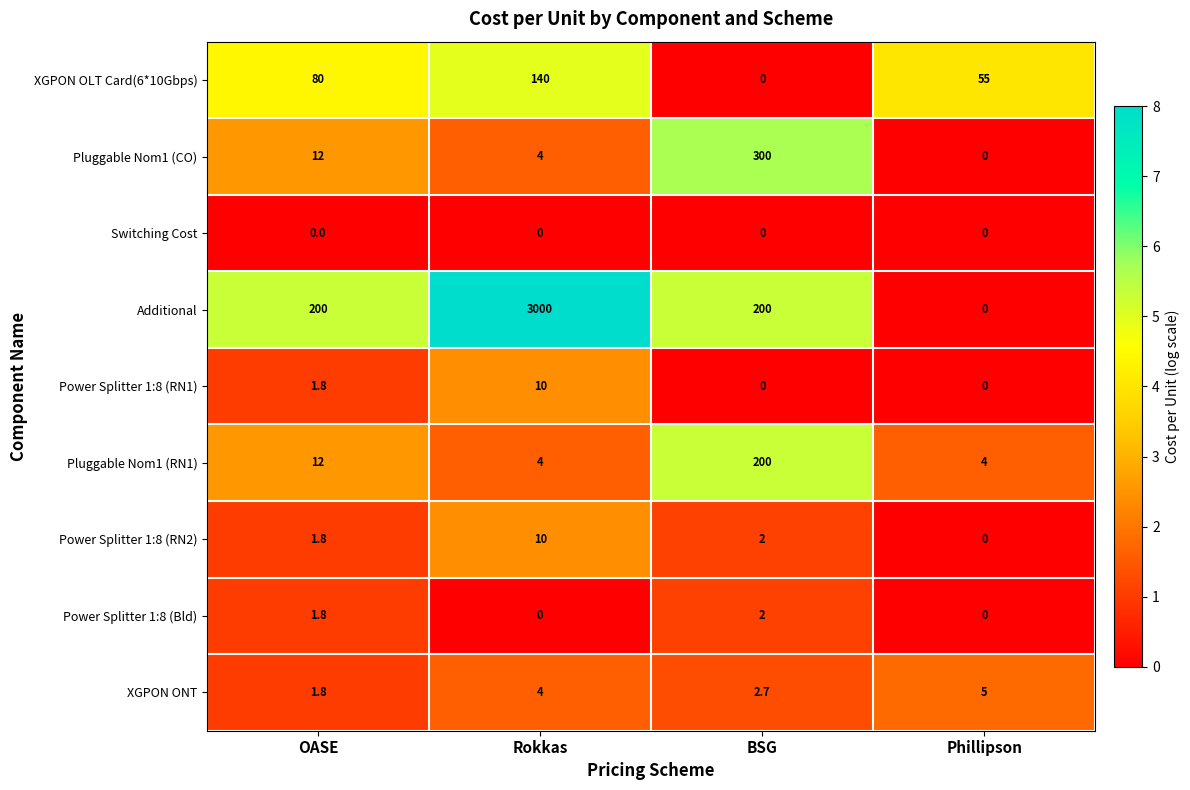

What is the spread (max minus min) of values at BSG?

300.0